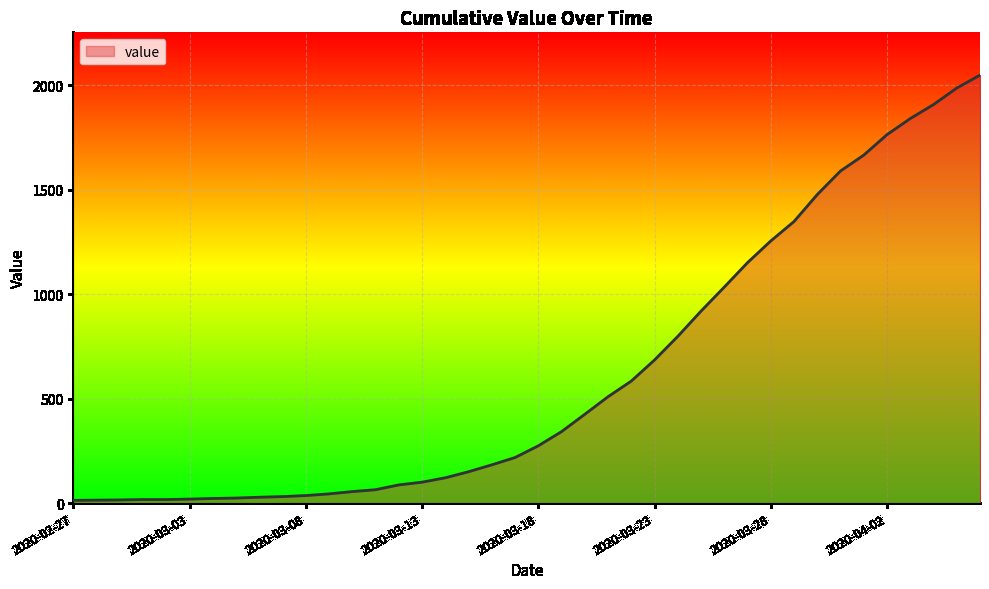

What is the greatest value displayed?

2049